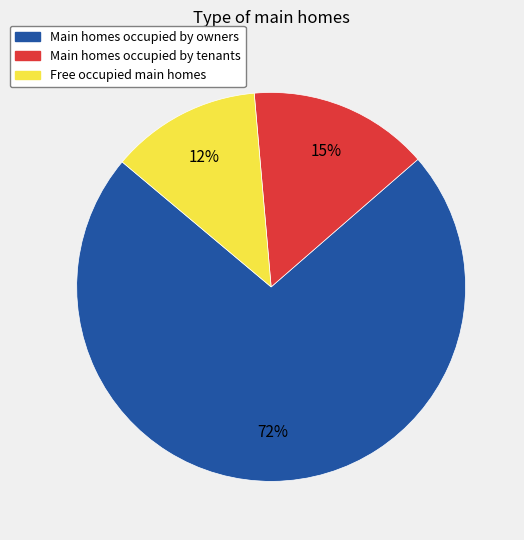

How many segments does this pie chart have?

3